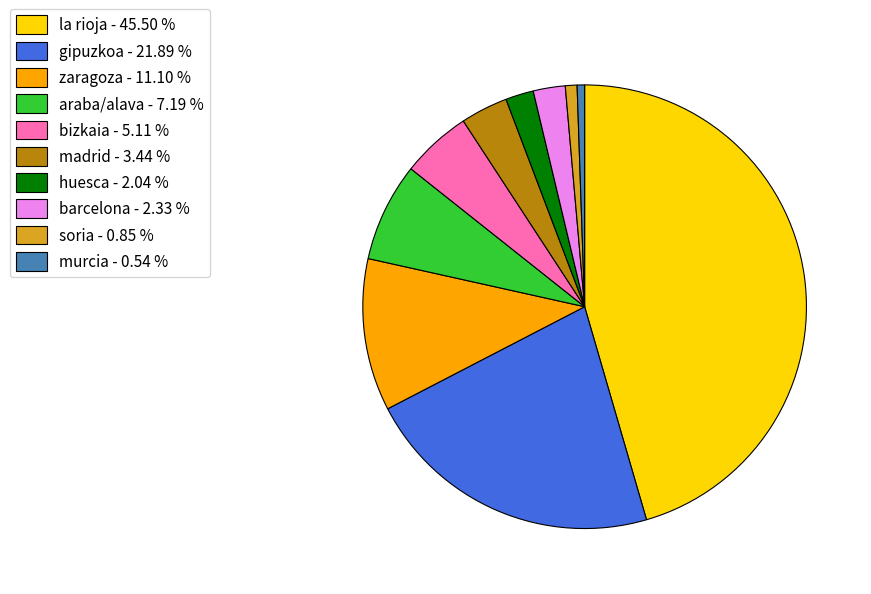

Count the number of slices in the pie.

10